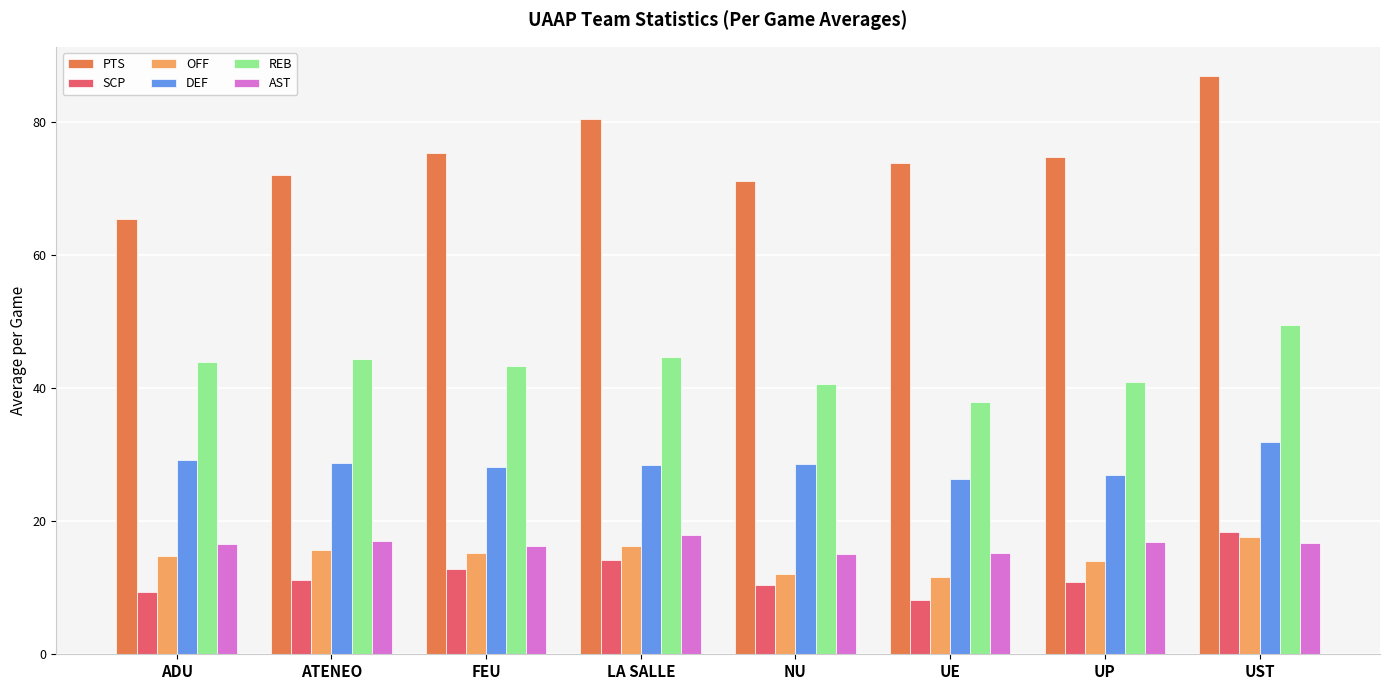

What is the sum of all SCP values?

95.1